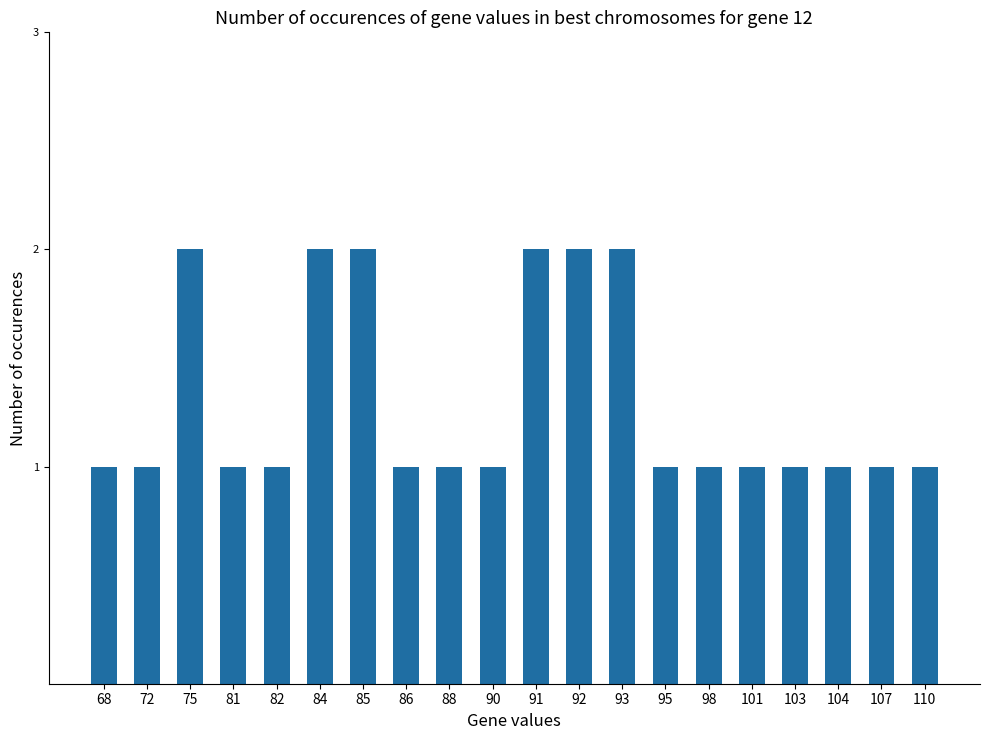

What is the sum of all values?

26